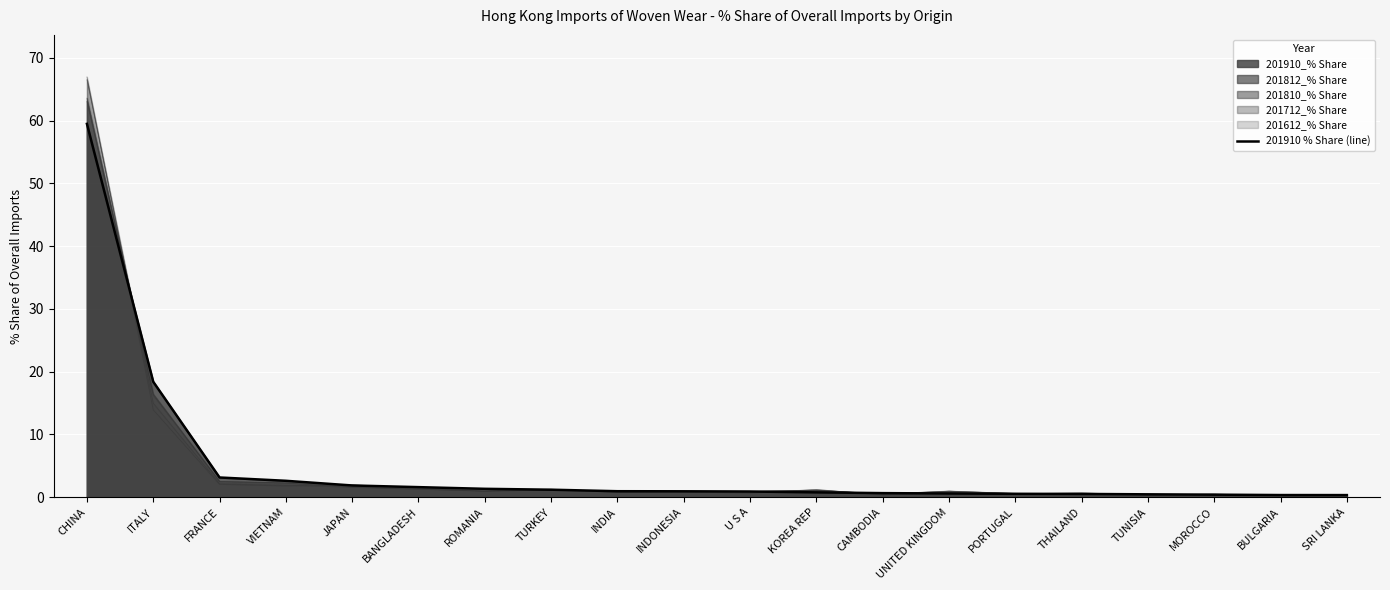

True or false: the data has more than 0 interior local peaks.

False